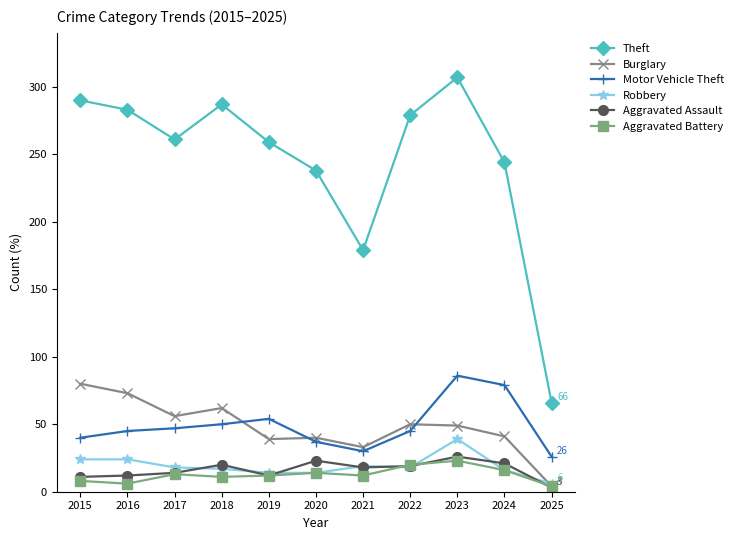

What is the difference between the Aggravated Battery values at 2022 and 2024?

4